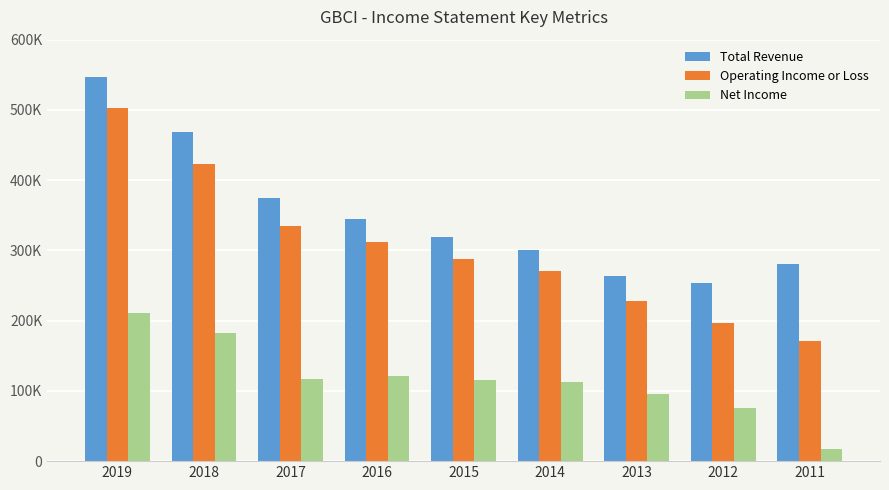

At how many categories does at least one series exceed 211278?

9